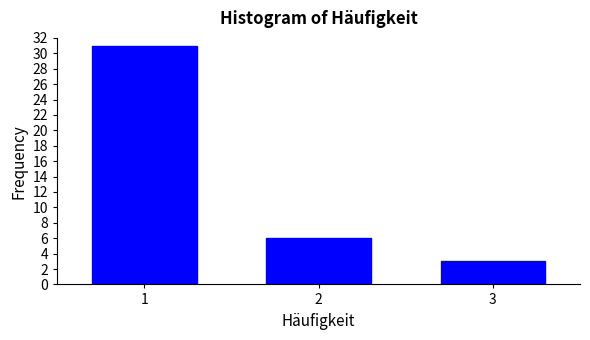

Reading left to right, list every bar in this chart as the range it spans on the x-axis followed by its height. The values are not printed on the chart, so give them approximately, as read against the axis.

0.5 to 1.5: 31
1.5 to 2.5: 6
2.5 to 3.5: 3